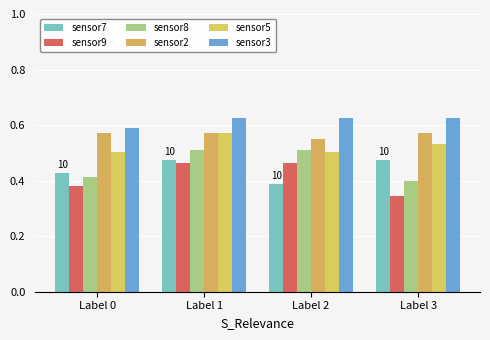

What is the lowest value of the sensor2 series?

0.6